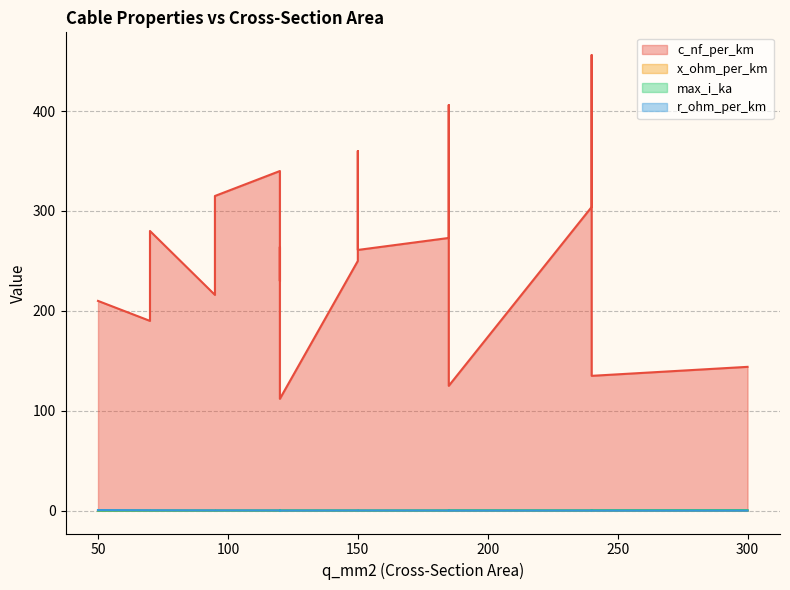

Reading left to right, extract all data points from this chart.

c_nf_per_km: 210.0	264.0	261.0	216.0	273.0	304.0	315.0	406.0	456.0	250.0	230.0	190.0	360.0	340.0	280.0	112.0	125.0	135.0	144.0
x_ohm_per_km: 0.1	0.1	0.1	0.1	0.1	0.1	0.1	0.1	0.1	0.1	0.1	0.1	0.1	0.1	0.1	0.2	0.2	0.1	0.1
max_i_ka: 0.1	0.2	0.3	0.3	0.4	0.4	0.2	0.4	0.4	0.3	0.3	0.2	0.3	0.3	0.2	0.4	0.5	0.5	0.6
r_ohm_per_km: 0.6	0.2	0.2	0.3	0.2	0.1	0.3	0.2	0.1	0.2	0.3	0.4	0.2	0.3	0.4	0.2	0.1	0.1	0.1